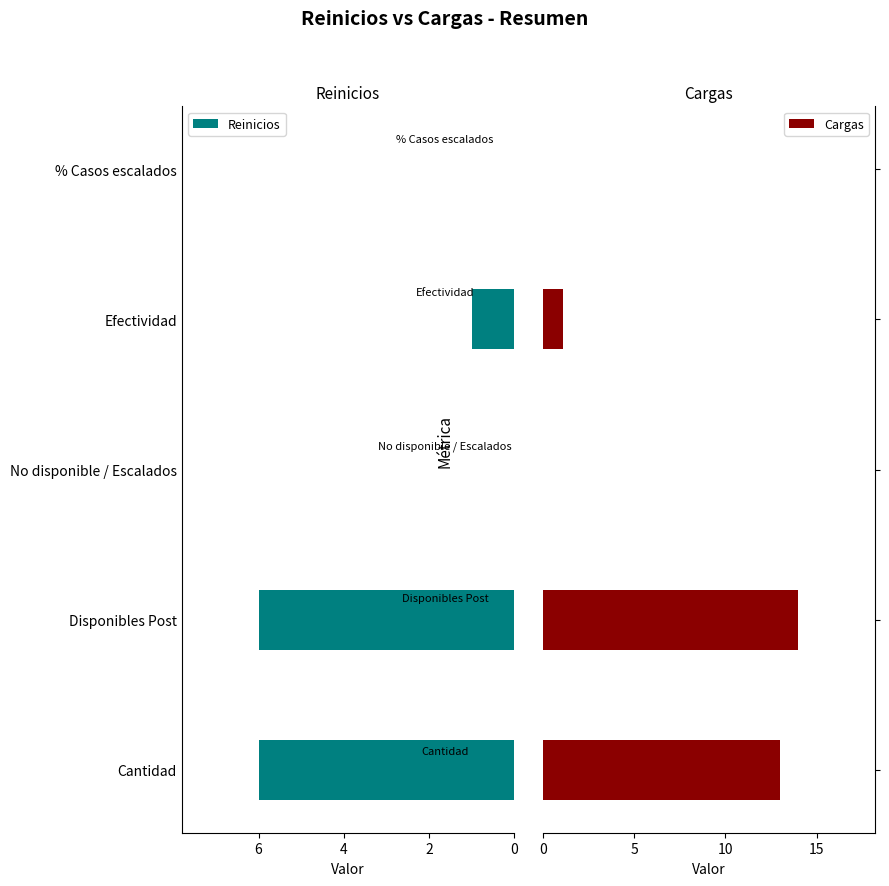

What is the sum of all Reinicios values?

13